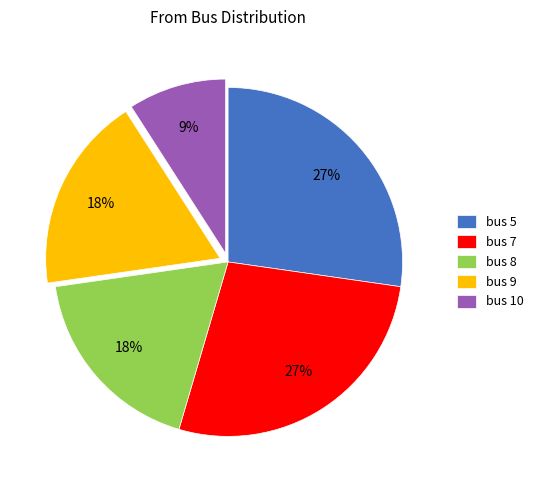

To the nearest percent, what is the average slice percentage?

20%